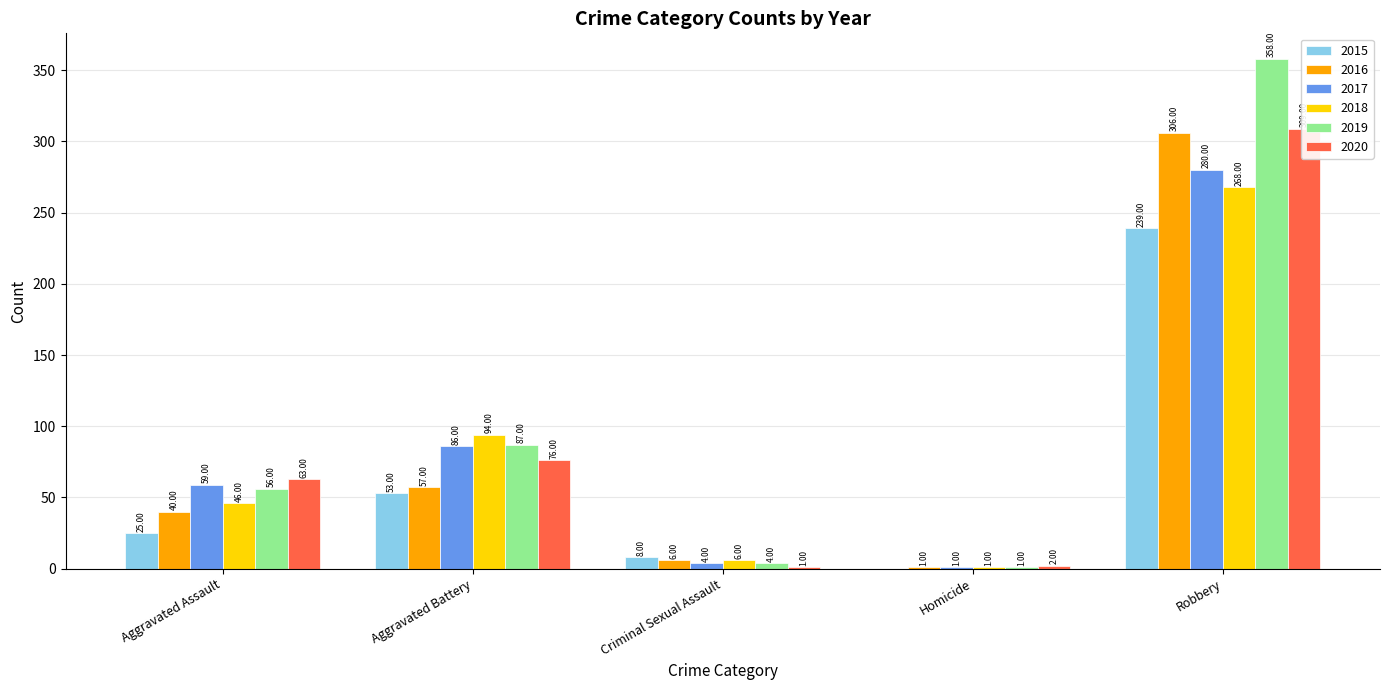

What position from the right is Homicide?

2